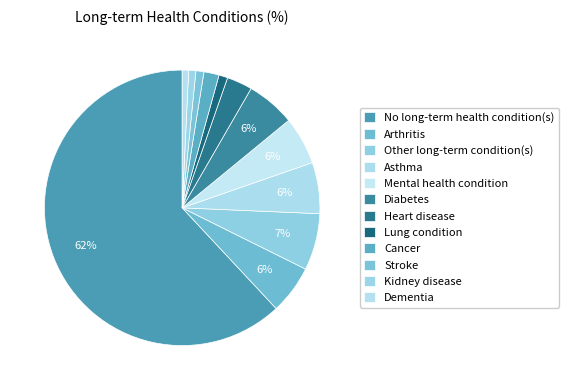

What is the smallest slice in the pie chart?

Dementia